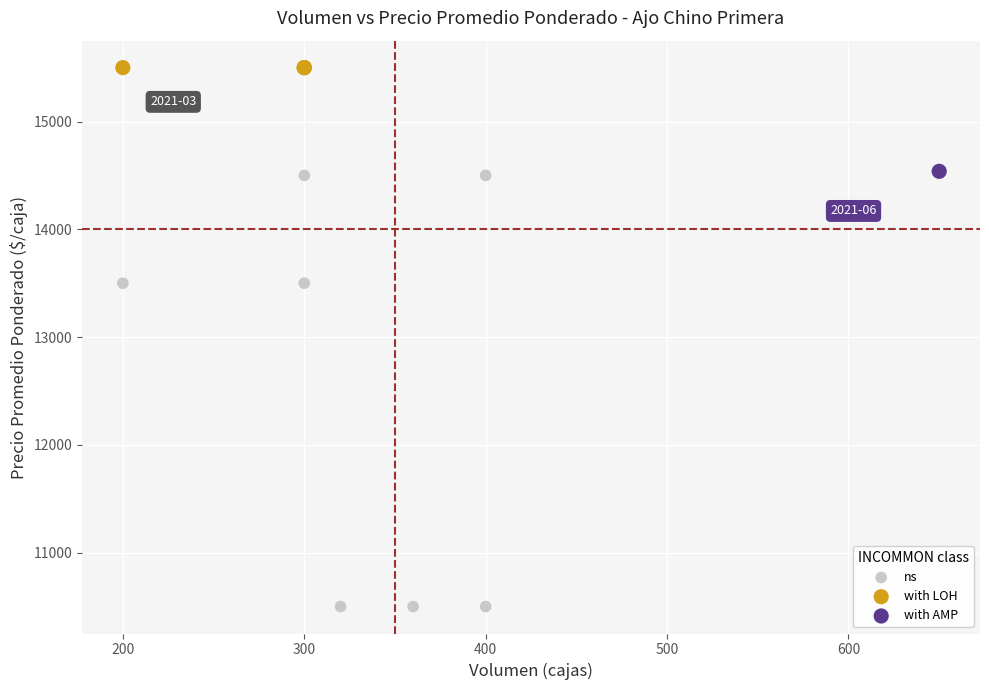

Which series reaches the minimum Y coordinate?

ns